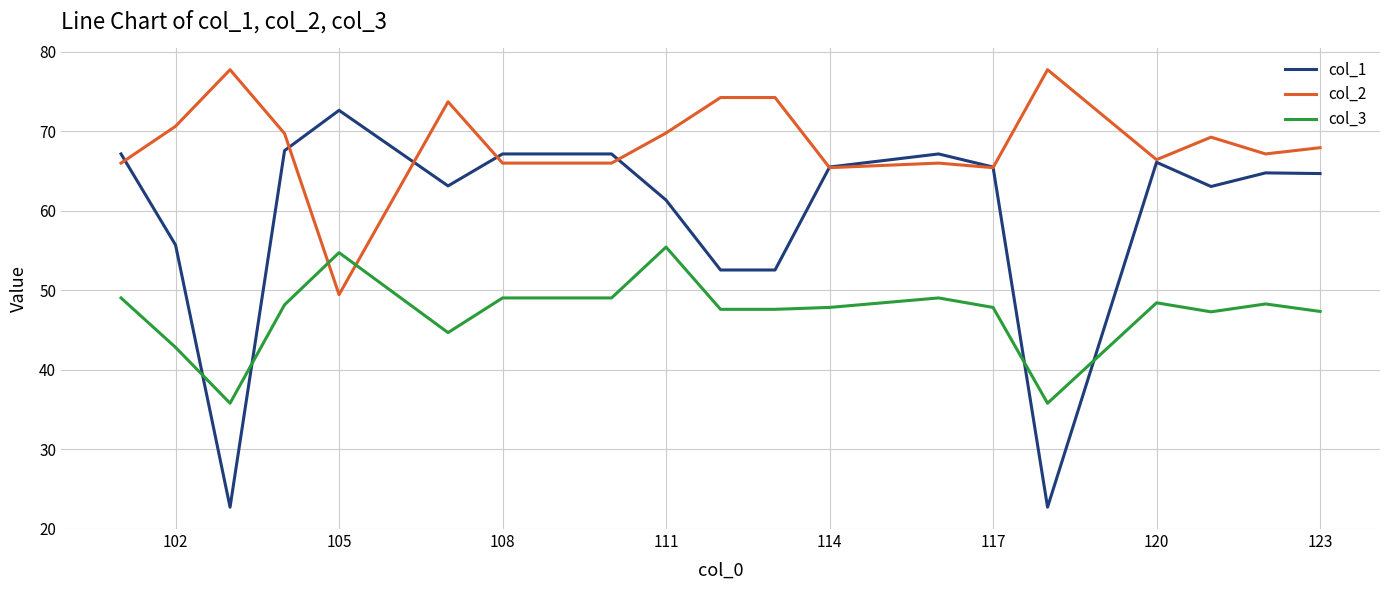

Which series has the largest range (max minus min)?

col_1